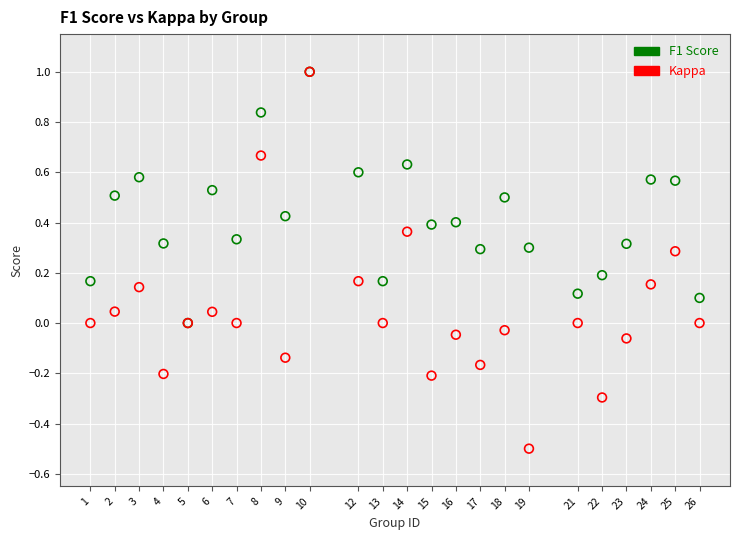

What are all the series names shown in the legend?

F1 Score, Kappa